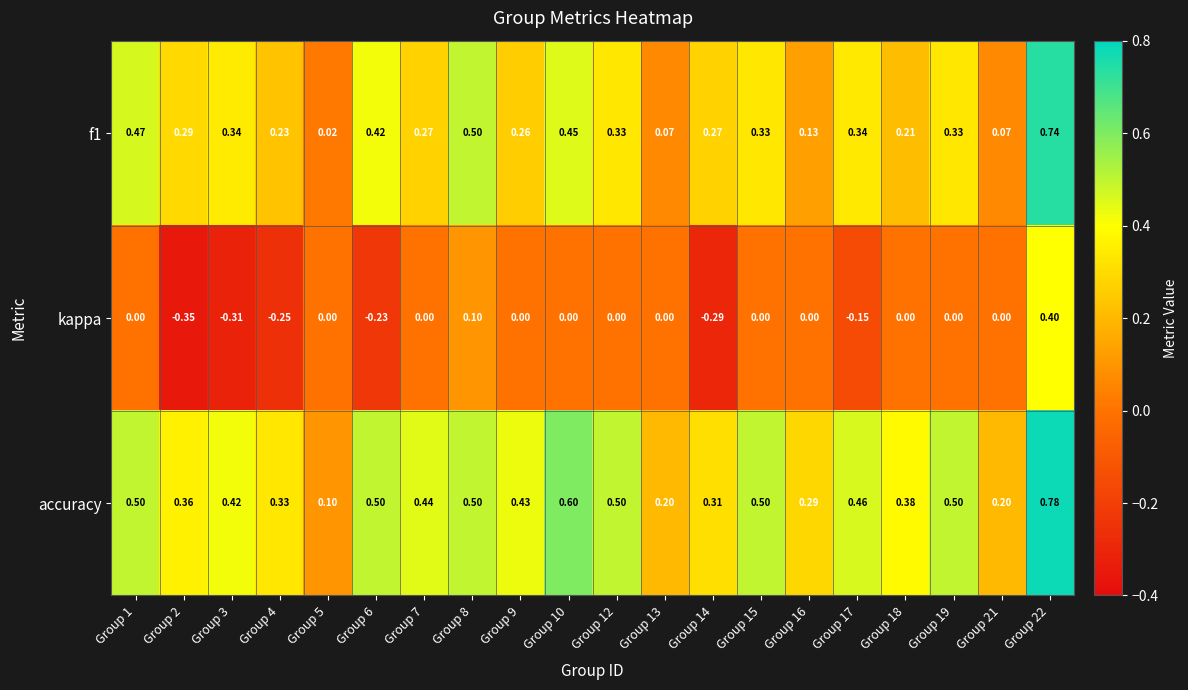

Which series has the largest total across all categories?

accuracy